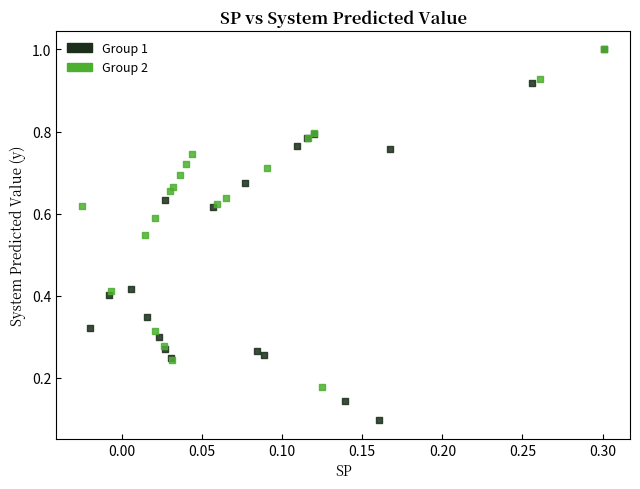

What are all the series names shown in the legend?

Group 1, Group 2